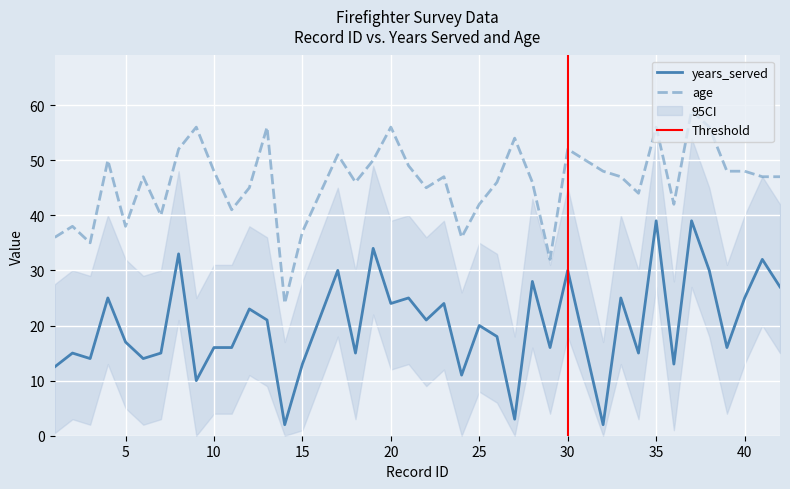

True or false: years_served and age cross at least once.

False